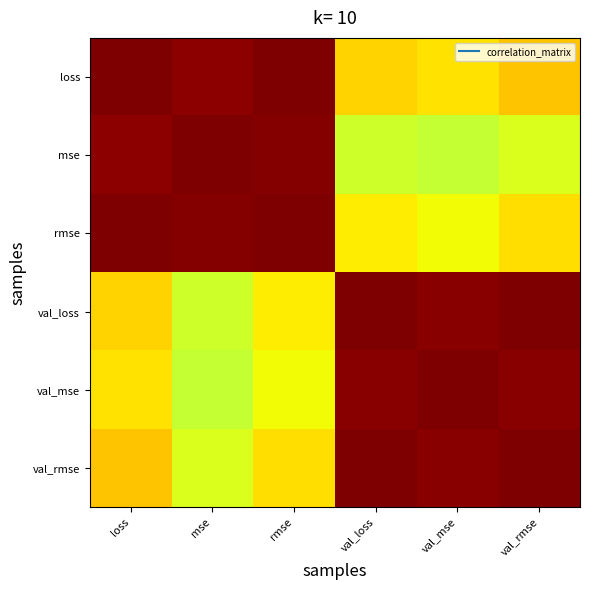

Reading left to right, extract all data points from this chart.

loss: loss=1.0	mse=1.0	rmse=1.0	val_loss=0.4	val_mse=0.3	val_rmse=0.4
mse: loss=1.0	mse=1.0	rmse=1.0	val_loss=0.2	val_mse=0.2	val_rmse=0.2
rmse: loss=1.0	mse=1.0	rmse=1.0	val_loss=0.3	val_mse=0.3	val_rmse=0.4
val_loss: loss=0.4	mse=0.2	rmse=0.3	val_loss=1.0	val_mse=1.0	val_rmse=1.0
val_mse: loss=0.3	mse=0.2	rmse=0.3	val_loss=1.0	val_mse=1.0	val_rmse=1.0
val_rmse: loss=0.4	mse=0.2	rmse=0.4	val_loss=1.0	val_mse=1.0	val_rmse=1.0